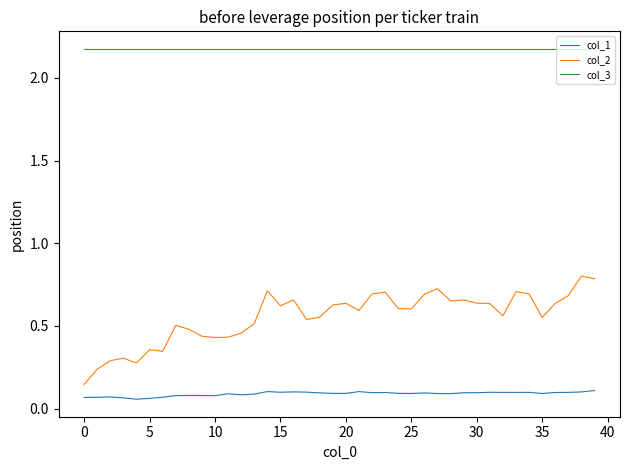

Rank the series by their maximum value, from lowest to highest.

col_1, col_2, col_3